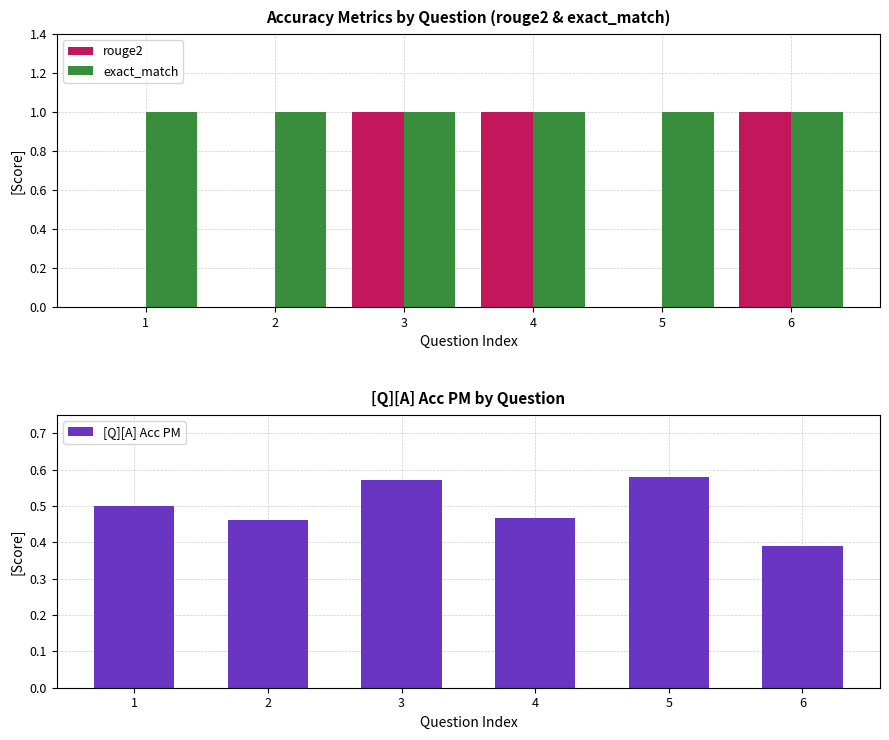

Rank the categories by [Q][A] Acc PM value from highest to lowest.

5, 3, 1, 4, 2, 6